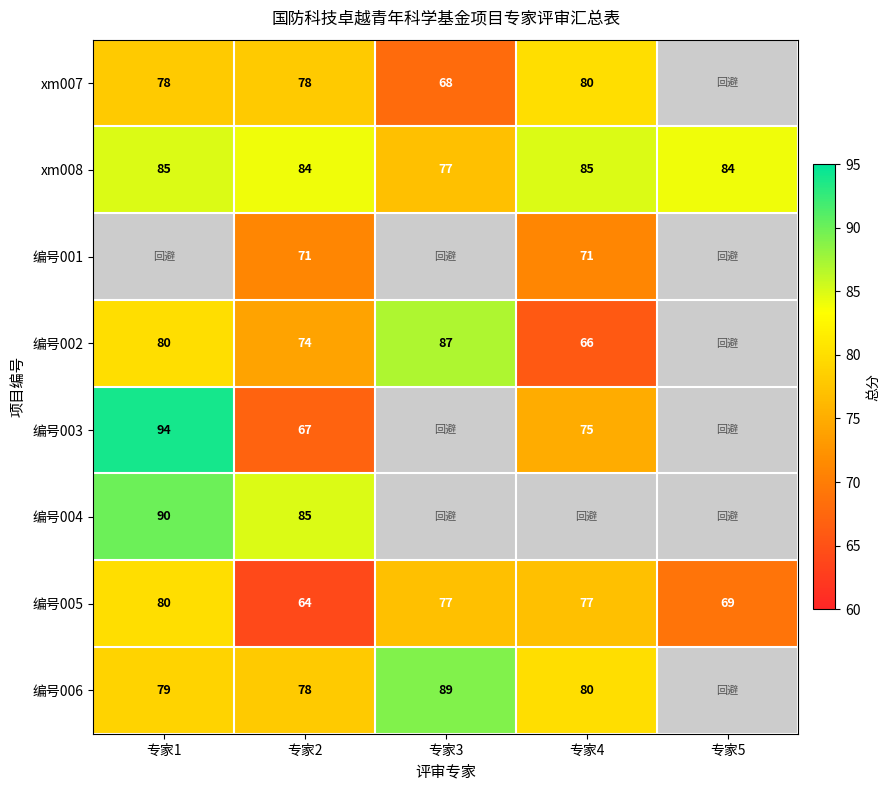

At which label is 编号005 closest to 72?

专家5